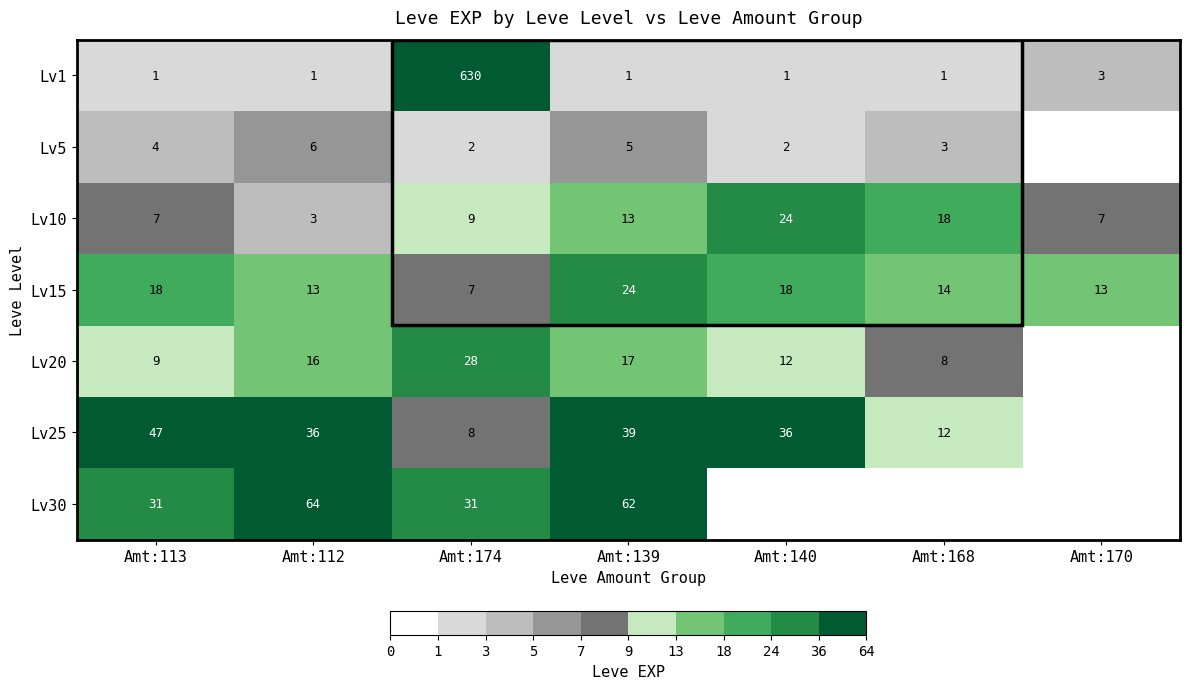

Which series changed the most between Amt:112 and Amt:174?

Lv1